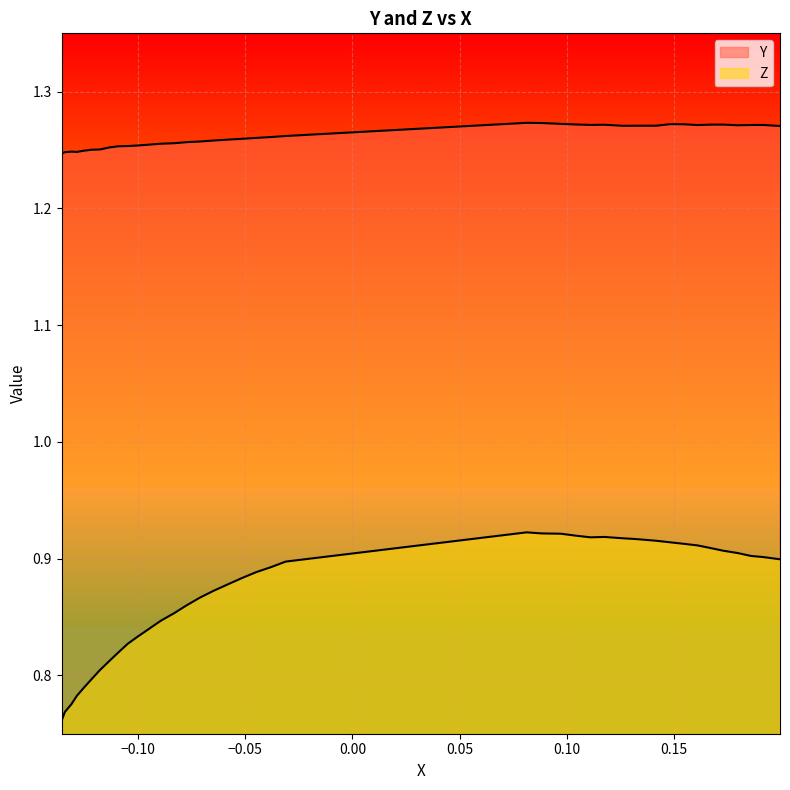

Is the value of Z at 30 greater than the value of Y at 10?

No